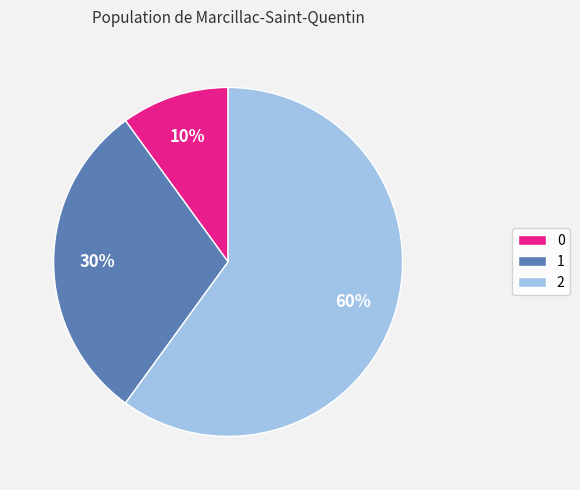

Between 1 and 2, which is larger?

2